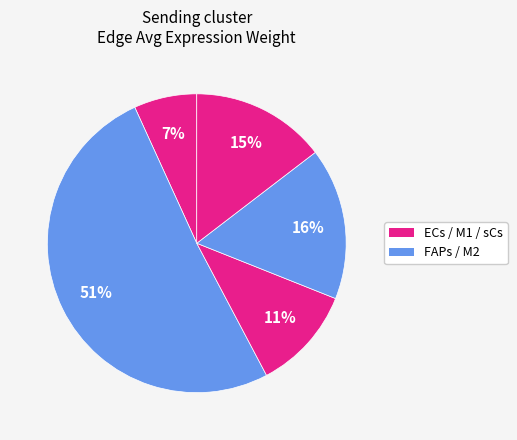

To the nearest percent, what is the difference between the largest and smallest slice percentages?

44%